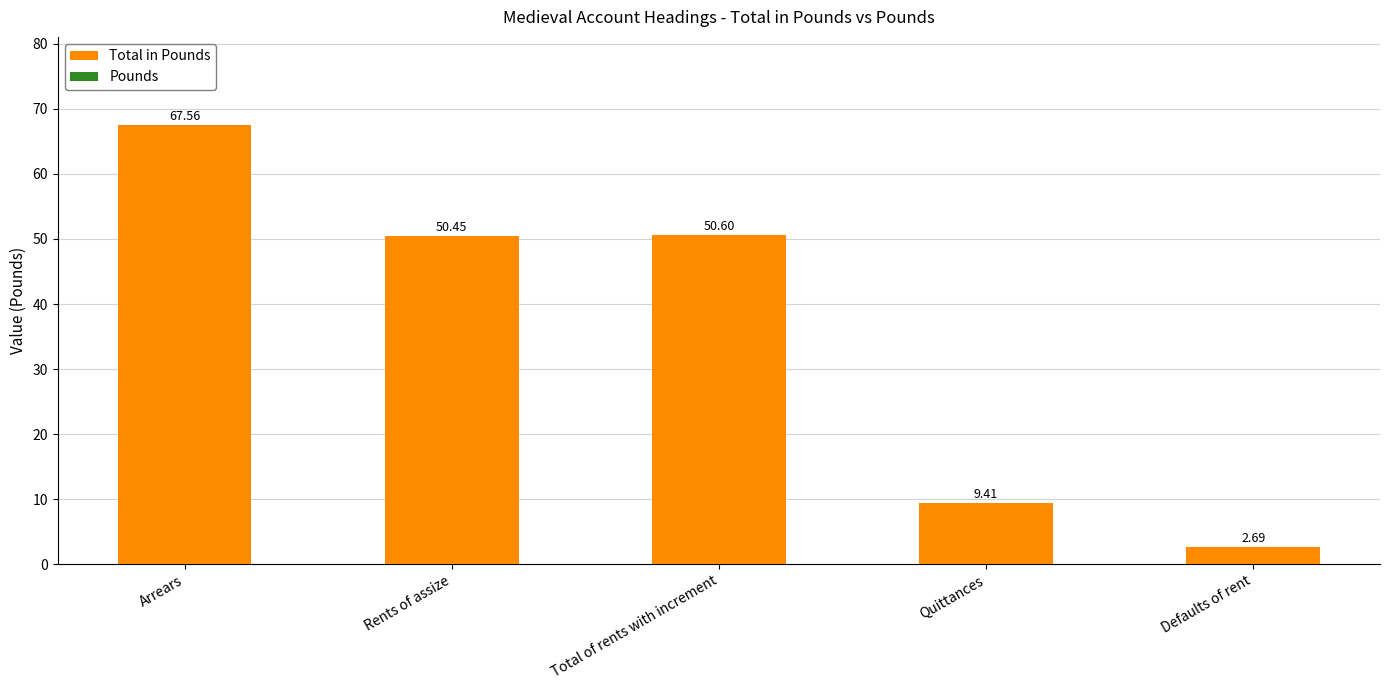

What is the label of the 2nd bar from the right?

Quittances